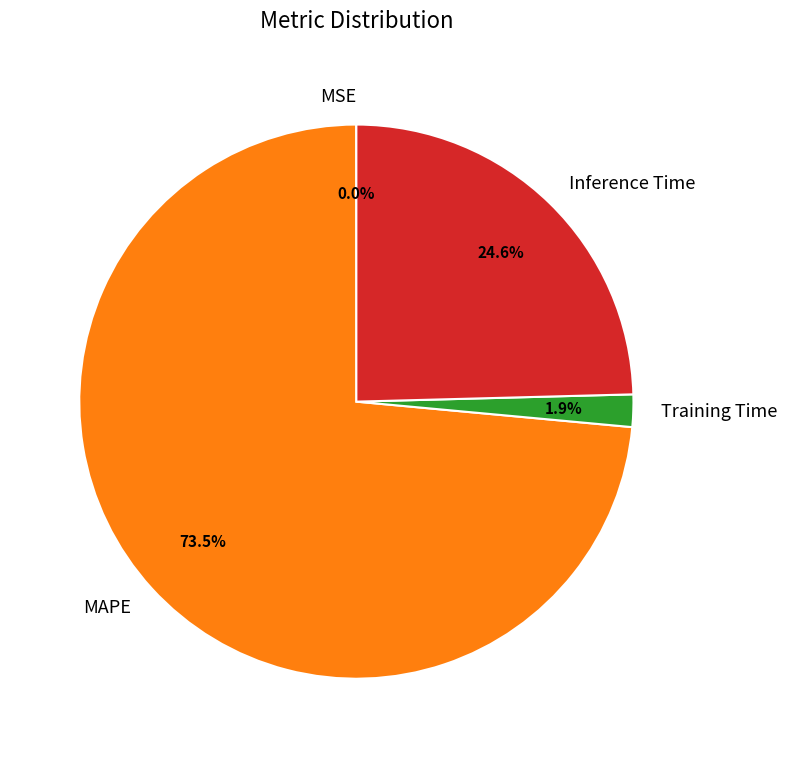

Which slice is the largest?

MAPE